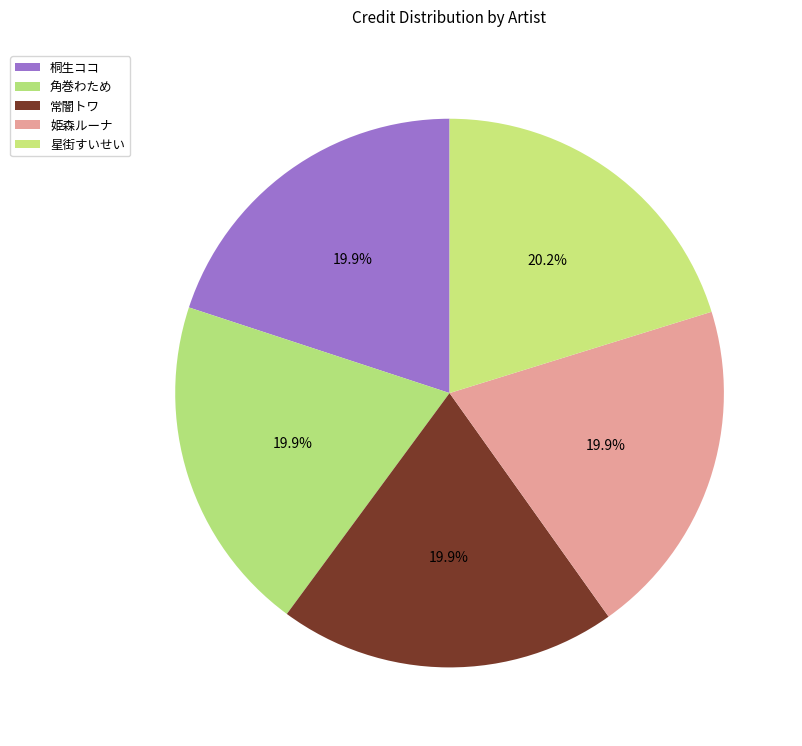

How many slices are in this pie chart?

5